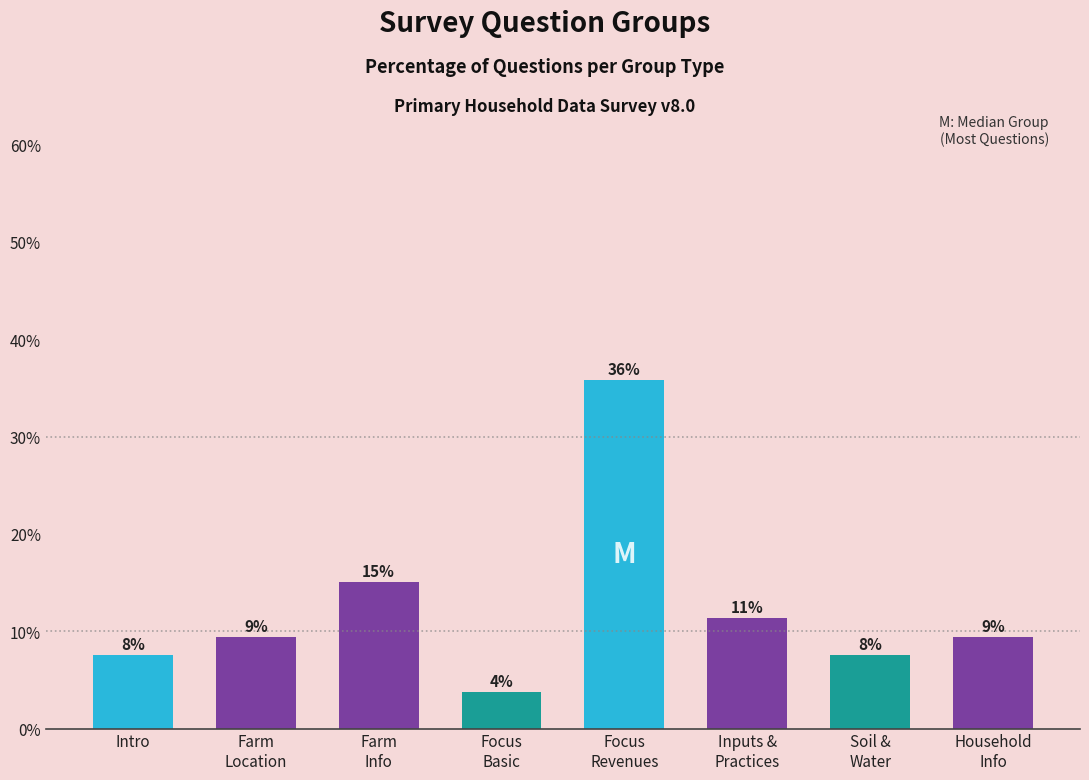

Where does the data first go above 9?

Farm
Location